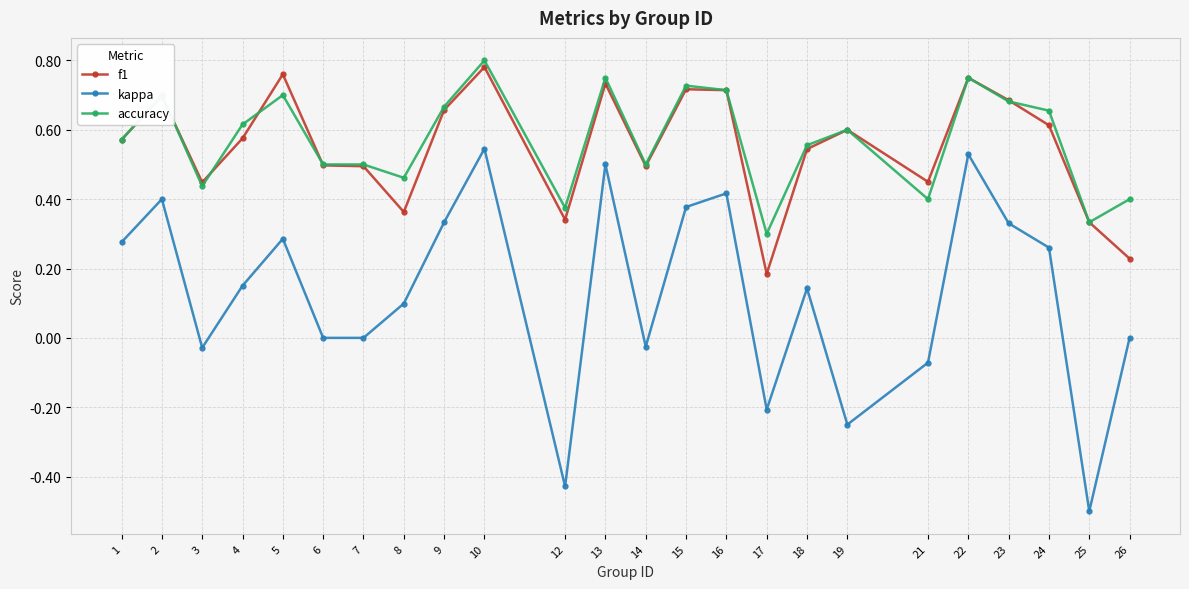

Is this an area chart (filled region under the line)?

No